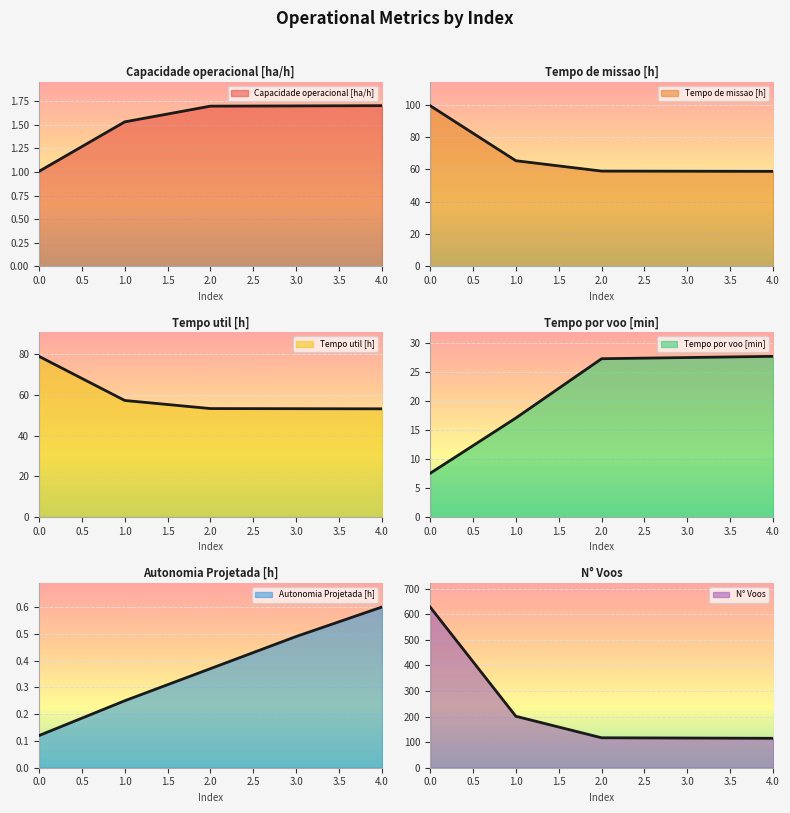

Reading right to left, transcribe all the data shown in this chart.

Capacidade operacional [ha/h]: 1.7	1.7	1.7	1.5	1.0
Tempo de missao [h]: 58.7	58.8	58.9	65.3	99.3
Tempo util [h]: 53.1	53.2	53.3	57.2	78.9
Tempo por voo [min]: 27.7	27.5	27.3	17.1	7.5
Autonomia Projetada [h]: 0.6	0.5	0.4	0.2	0.1
N° Voos: 115.0	116.0	117.0	201.0	628.0